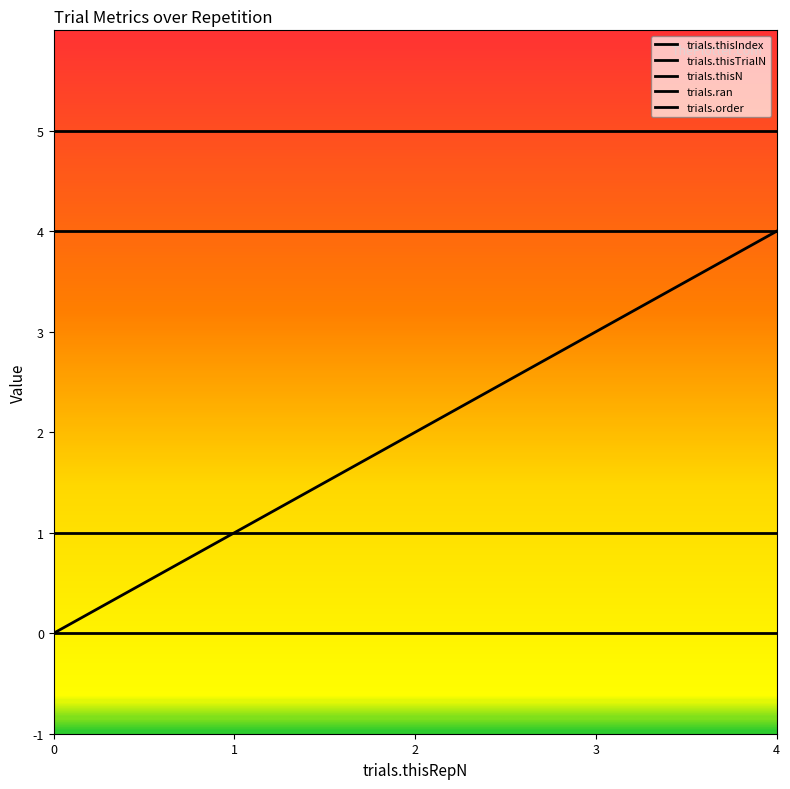

How many lines are shown in the chart?

5